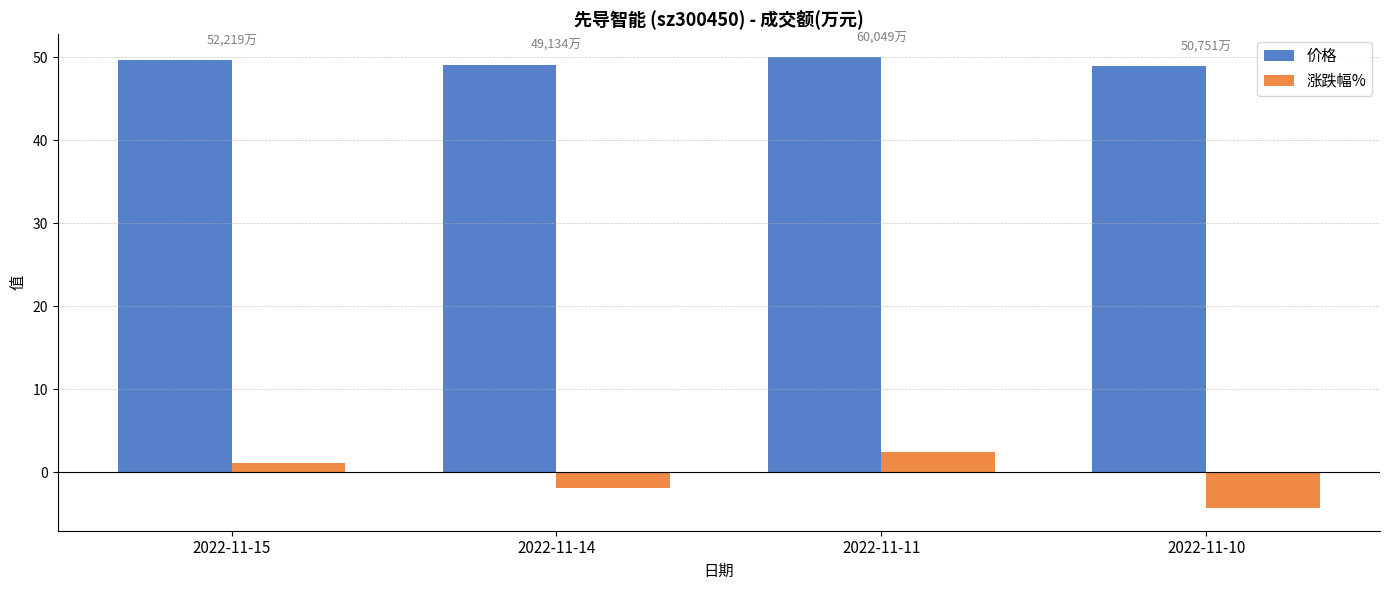

Count the number of data series in this chart.

2